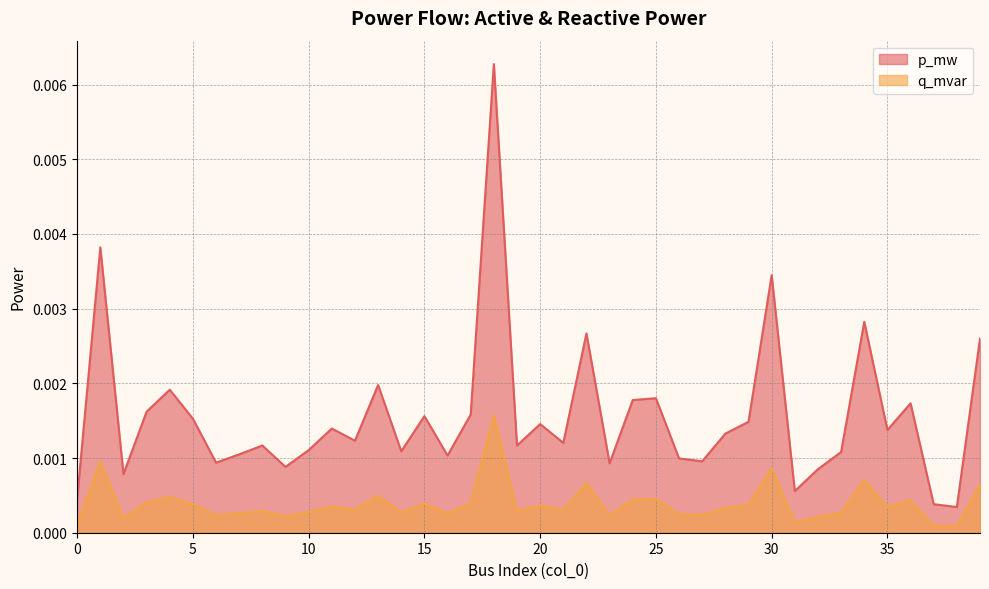

How many interior local valleys does the p_mw series have?

13